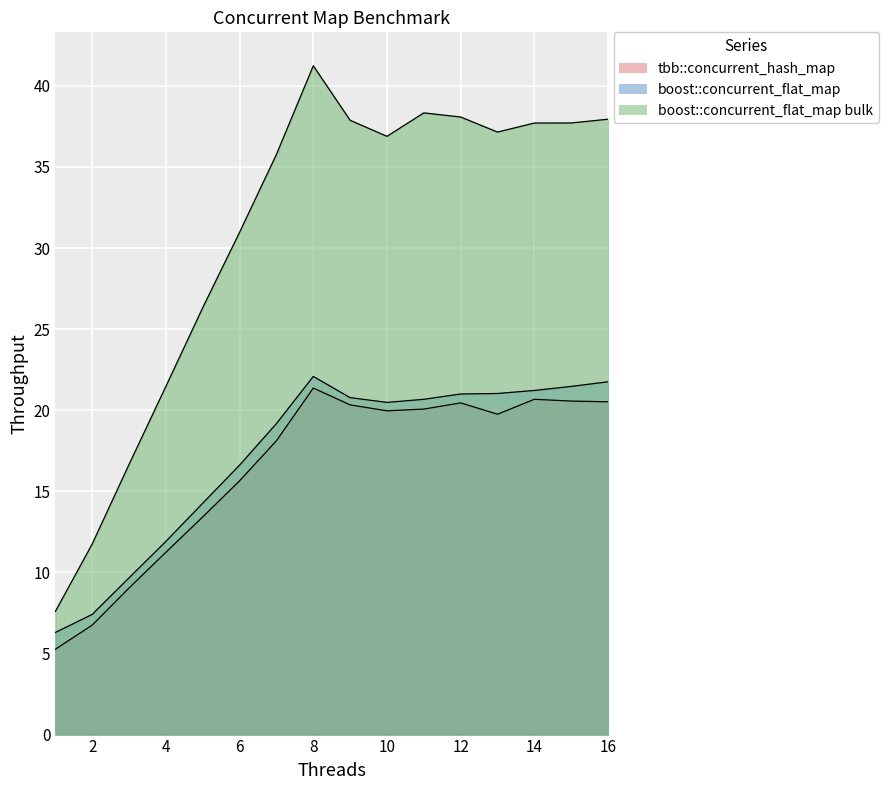

Which series has the widest spread of values?

boost::concurrent_flat_map bulk